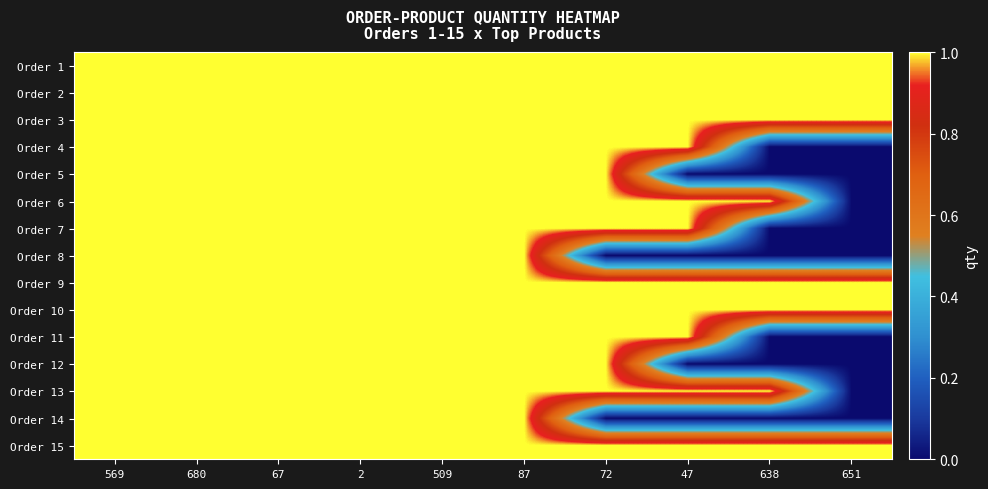

Reading left to right, what are all the values shown in this chart?

Order 1: 569=1	680=1	67=1	2=1	509=1	87=1	72=1	47=1	638=1	651=1
Order 2: 569=1	680=1	67=1	2=1	509=1	87=1	72=1	47=1	638=1	651=1
Order 3: 569=1	680=1	67=1	2=1	509=1	87=1	72=1	47=1	638=1	651=1
Order 4: 569=1	680=1	67=1	2=1	509=1	87=1	72=1	47=1	638=0	651=0
Order 5: 569=1	680=1	67=1	2=1	509=1	87=1	72=1	47=0	638=0	651=0
Order 6: 569=1	680=1	67=1	2=1	509=1	87=1	72=1	47=1	638=1	651=0
Order 7: 569=1	680=1	67=1	2=1	509=1	87=1	72=1	47=1	638=0	651=0
Order 8: 569=1	680=1	67=1	2=1	509=1	87=1	72=0	47=0	638=0	651=0
Order 9: 569=1	680=1	67=1	2=1	509=1	87=1	72=1	47=1	638=1	651=1
Order 10: 569=1	680=1	67=1	2=1	509=1	87=1	72=1	47=1	638=1	651=1
Order 11: 569=1	680=1	67=1	2=1	509=1	87=1	72=1	47=1	638=0	651=0
Order 12: 569=1	680=1	67=1	2=1	509=1	87=1	72=1	47=0	638=0	651=0
Order 13: 569=1	680=1	67=1	2=1	509=1	87=1	72=1	47=1	638=1	651=0
Order 14: 569=1	680=1	67=1	2=1	509=1	87=1	72=0	47=0	638=0	651=0
Order 15: 569=1	680=1	67=1	2=1	509=1	87=1	72=1	47=1	638=1	651=1